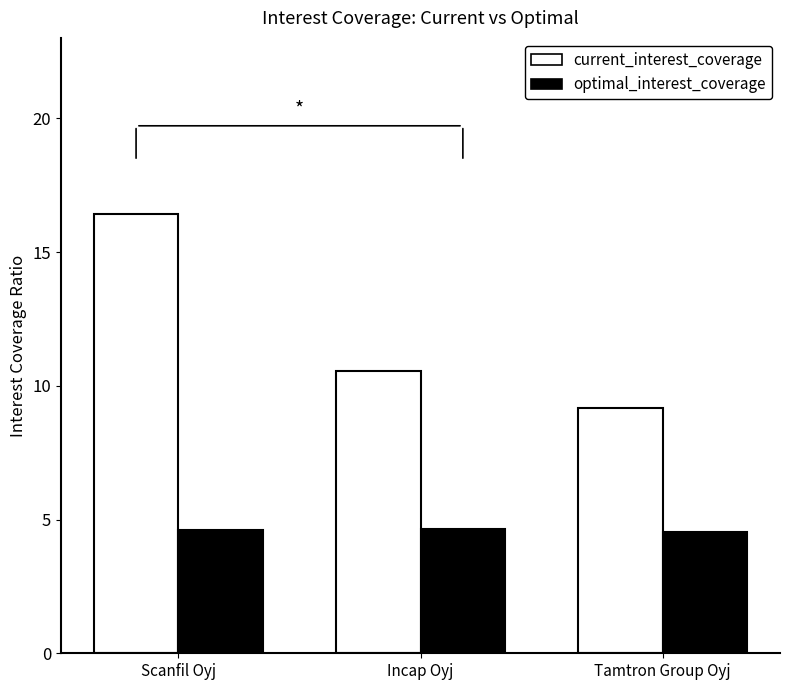

How many categories are shown in the chart?

3